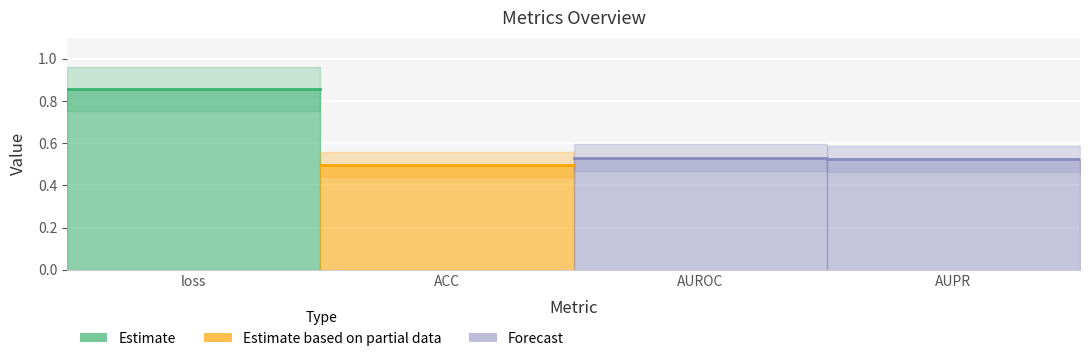

What is the smallest value displayed?

0.5